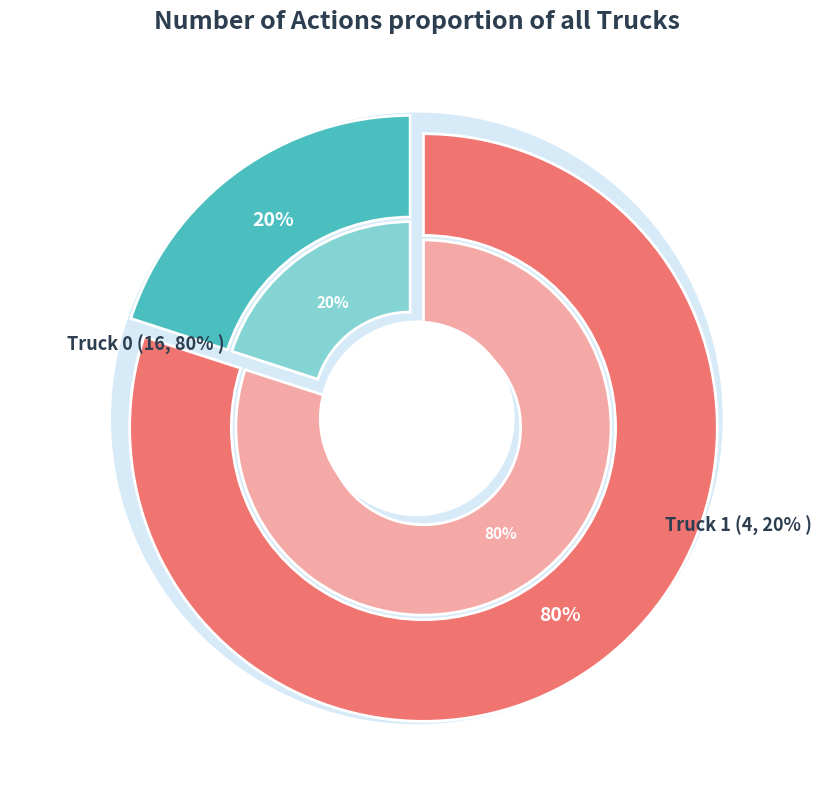

What percentage is the Truck 1 slice, to the nearest percent?

20%